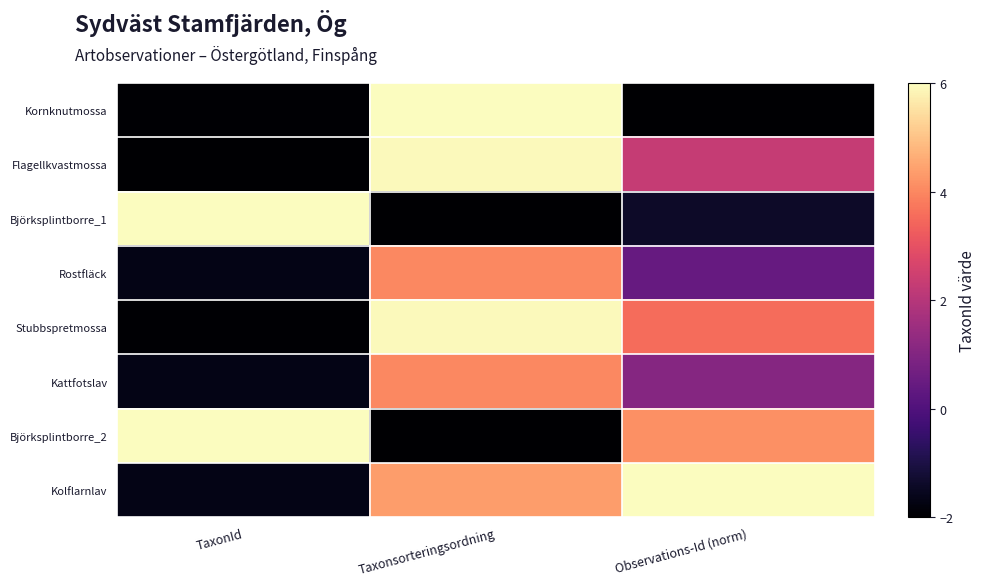

What is the spread (max minus min) of values at TaxonId?

8.0